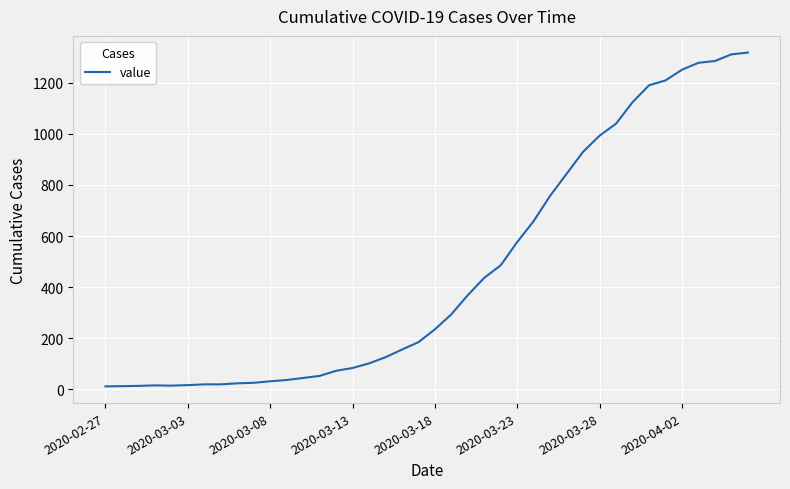

What is the greatest value displayed?

1318